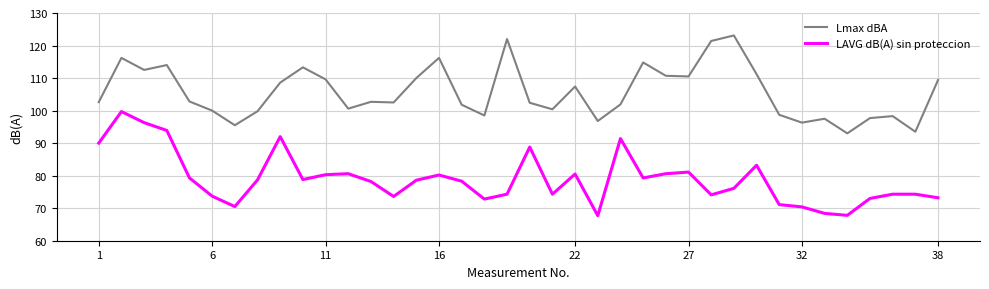

Rank the series by their average value, from lowest to highest.

LAVG dB(A) sin proteccion, Lmax dBA